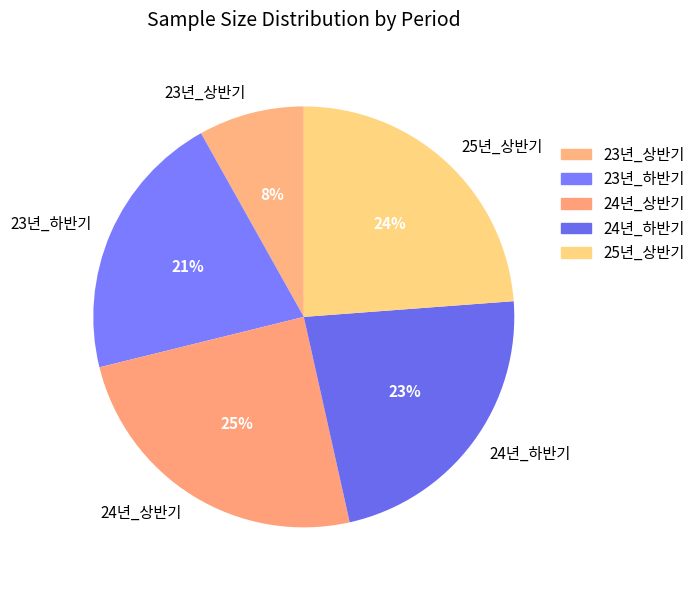

Rank the categories by value from lowest to highest.

23년_상반기, 23년_하반기, 24년_하반기, 25년_상반기, 24년_상반기